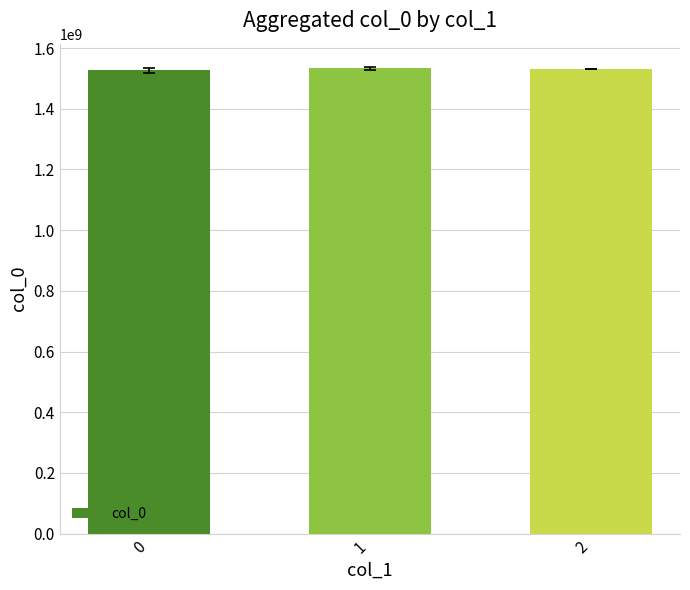

Is it true that the value at 1 is 2750627213.5?

False